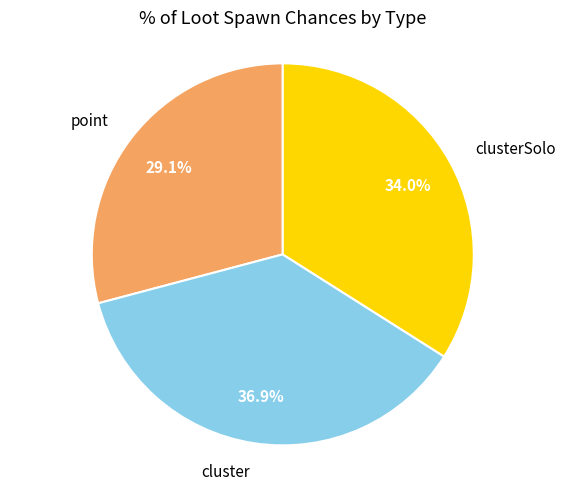

Is it true that cluster is 31% of the pie?

False